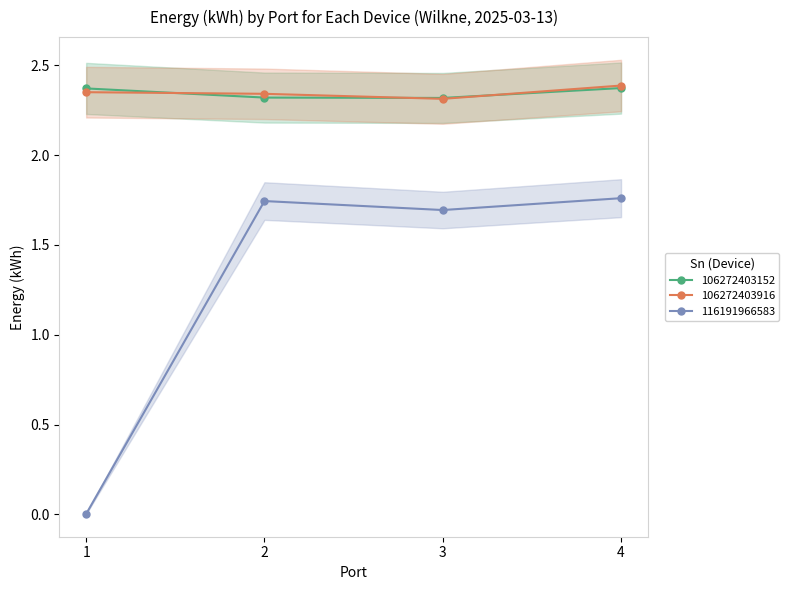

How many 106272403916 values are between 2 and 3?

4